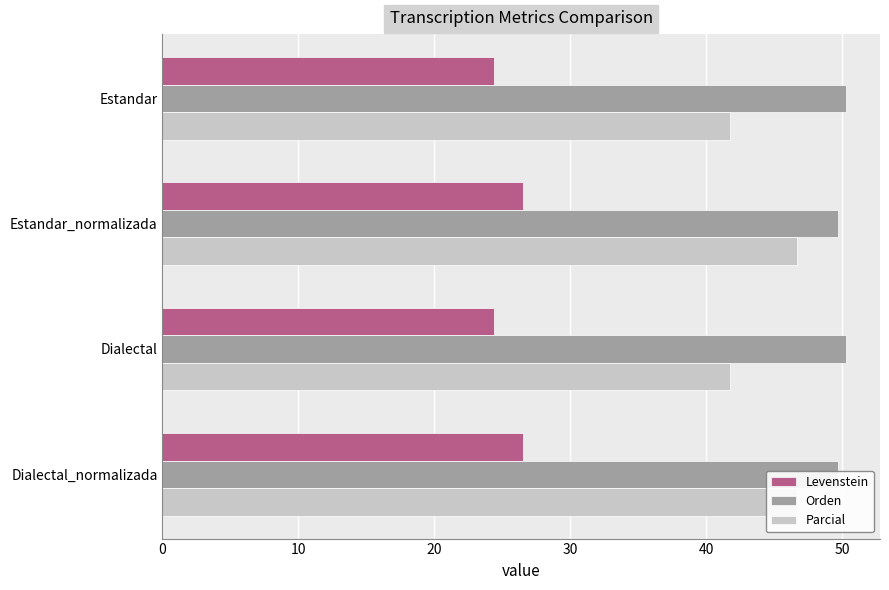

Which series has the widest spread of values?

Parcial